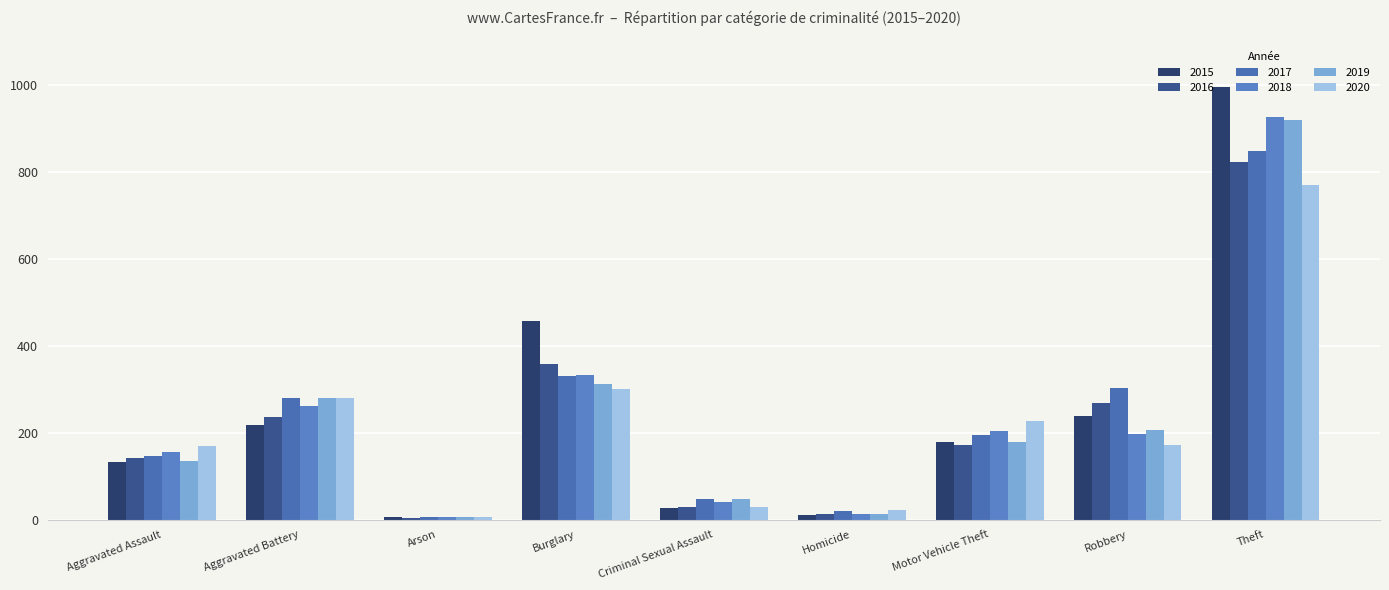

List the labels in order of 2017 value, smallest first.

Arson, Homicide, Criminal Sexual Assault, Aggravated Assault, Motor Vehicle Theft, Aggravated Battery, Robbery, Burglary, Theft